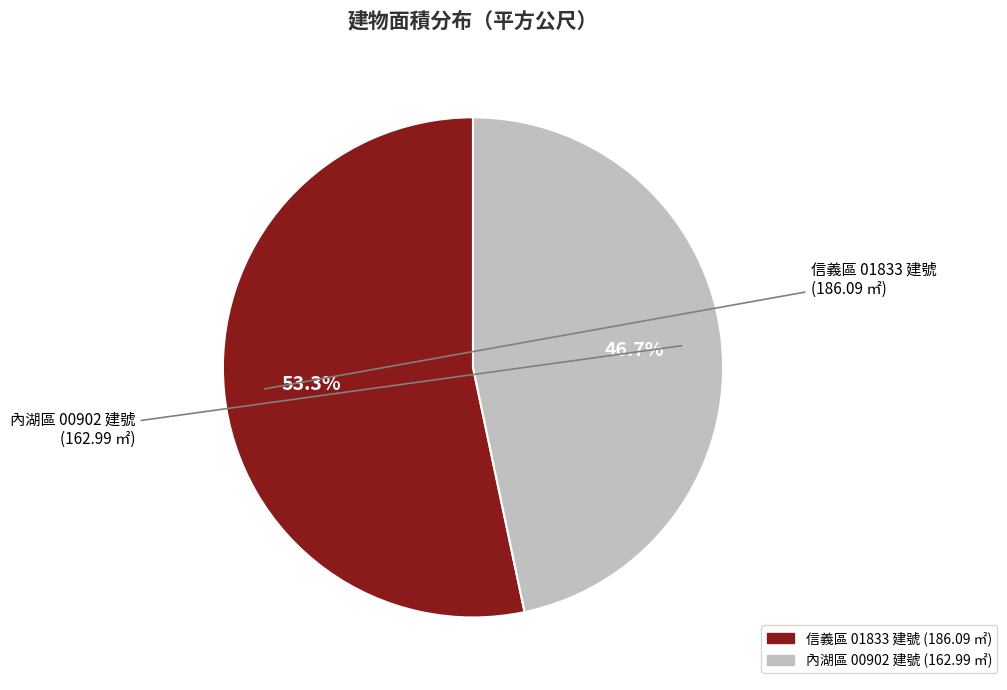

Does any single category account for the majority?

Yes